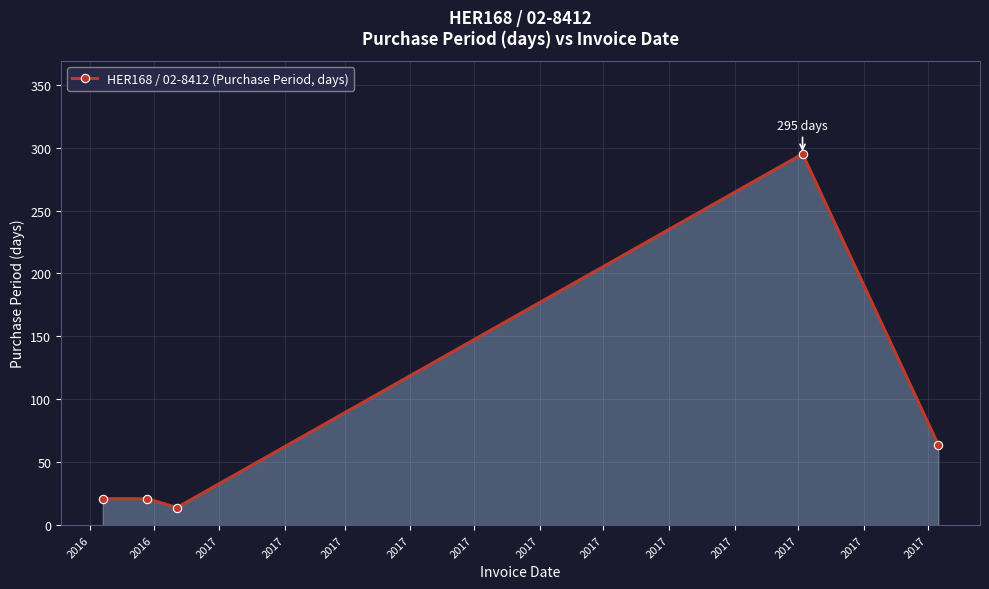

What is the minimum value shown in the chart?

14